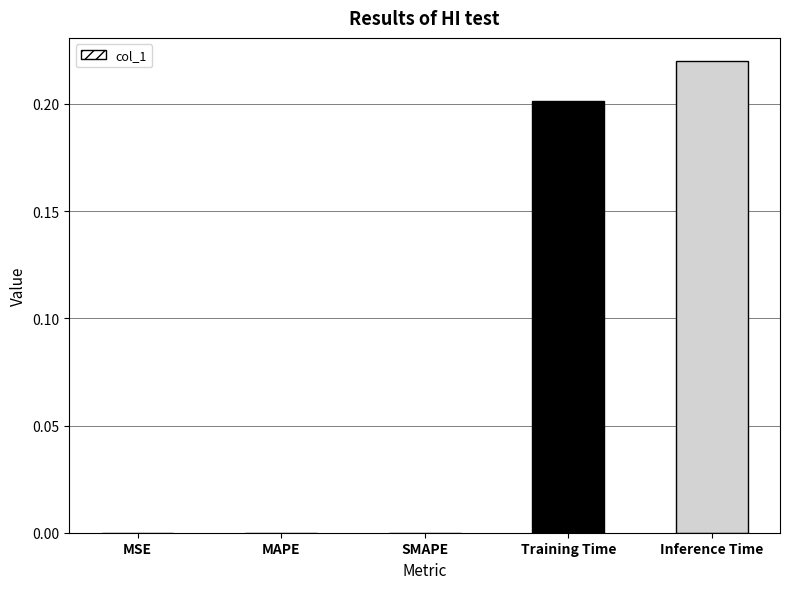

Which category has the highest value across all series?

Inference Time